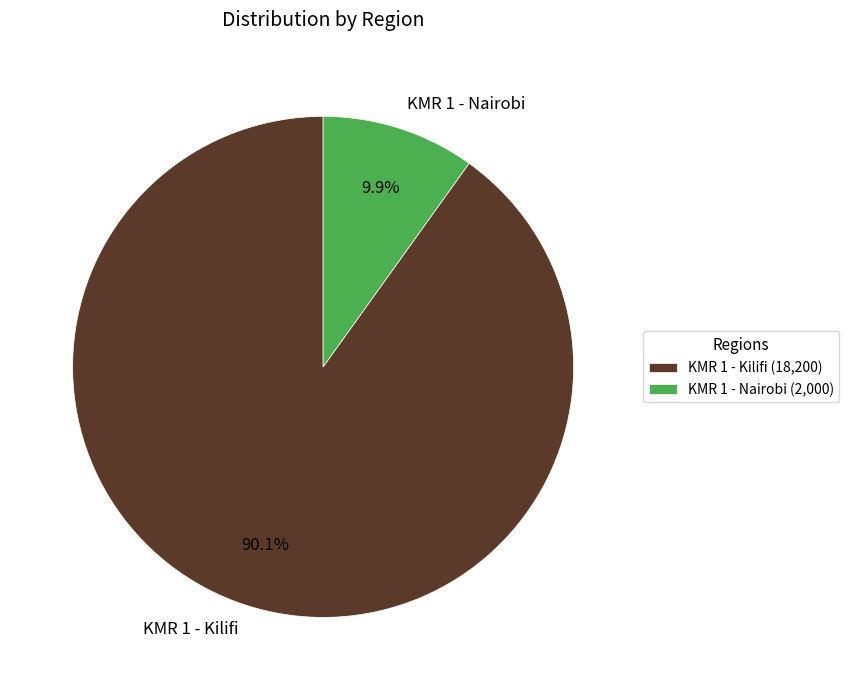

What is the ratio of the value at KMR 1 - Kilifi to the value at KMR 1 - Nairobi?

9.1